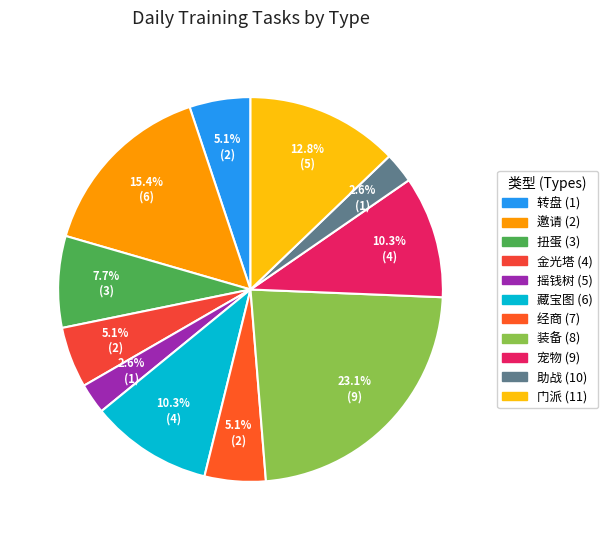

How many slices are in this pie chart?

11